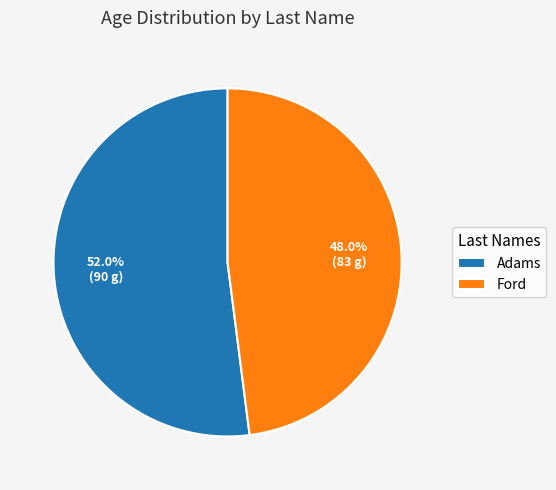

Which category has the smallest portion of the pie?

Ford